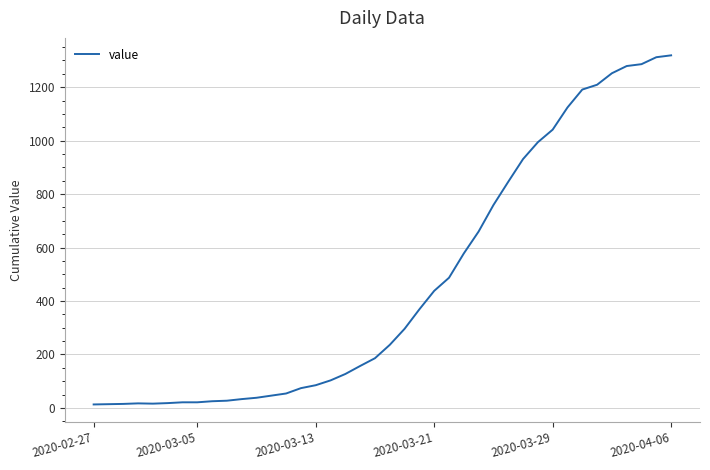

What is the greatest value displayed?

1319